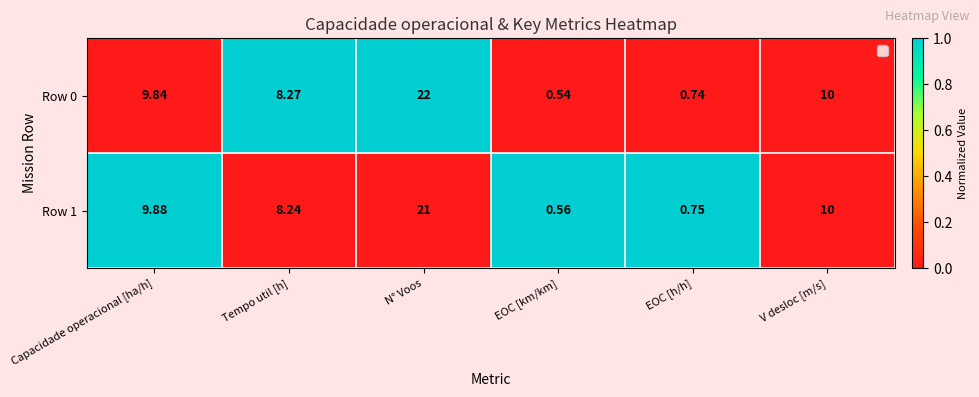

At how many categories does at least one series exceed 0?

6